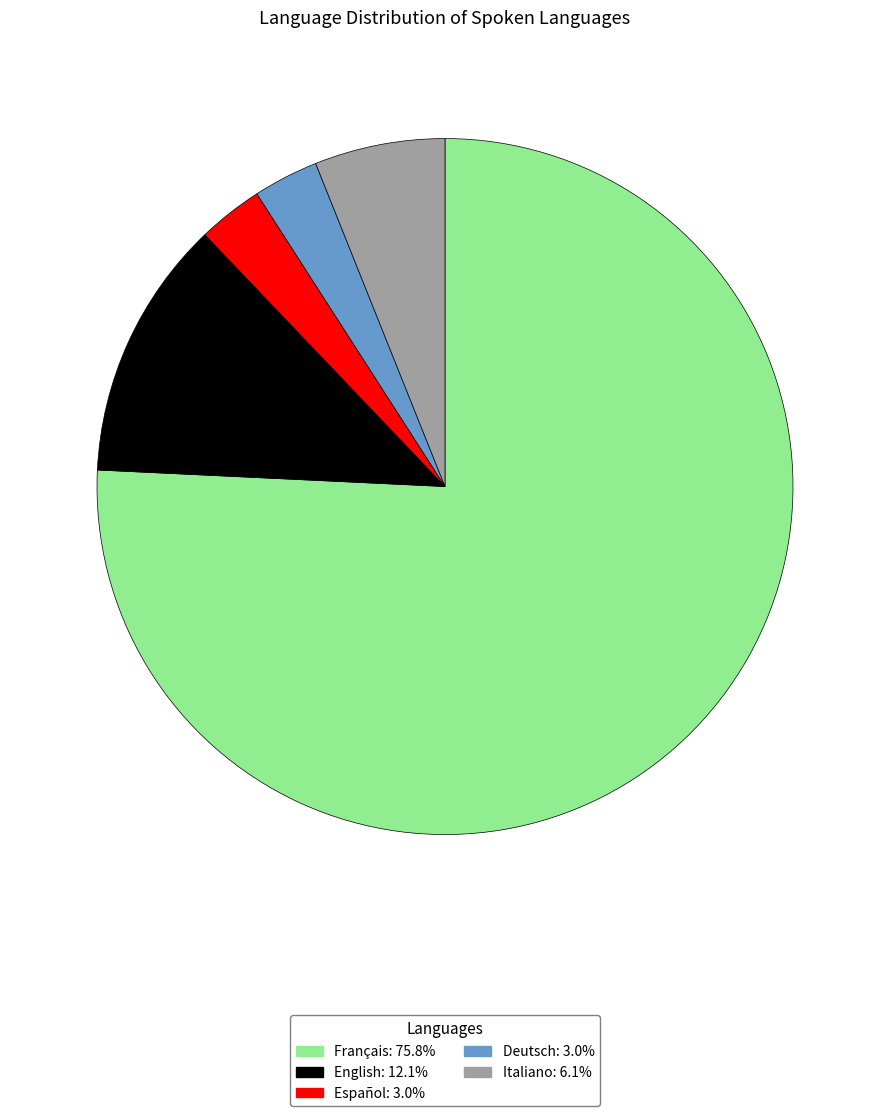

How many slices are in this pie chart?

5